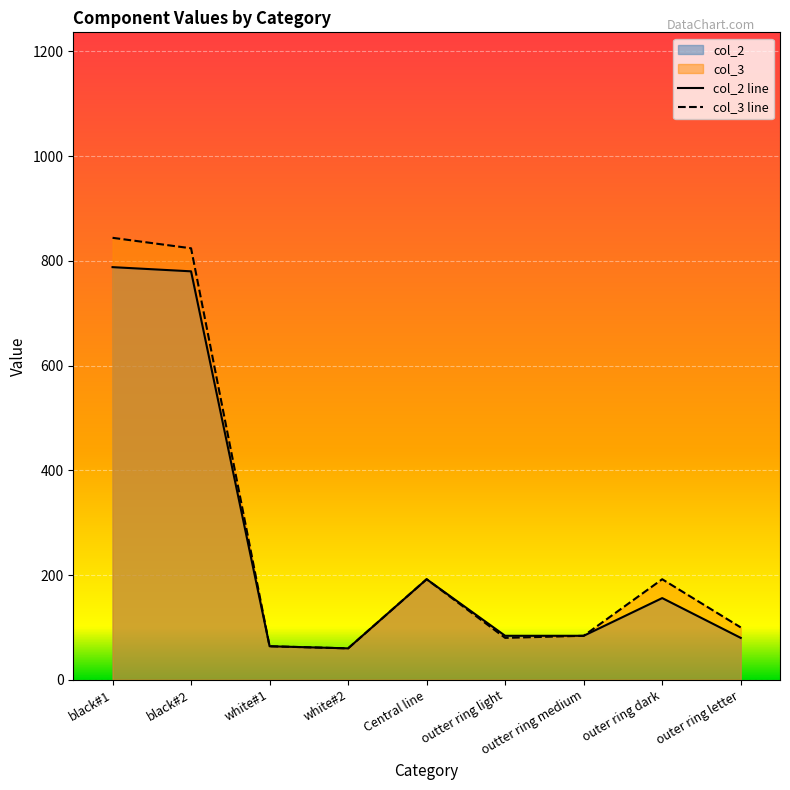

What is the label of the 2nd point from the right?

outer ring dark